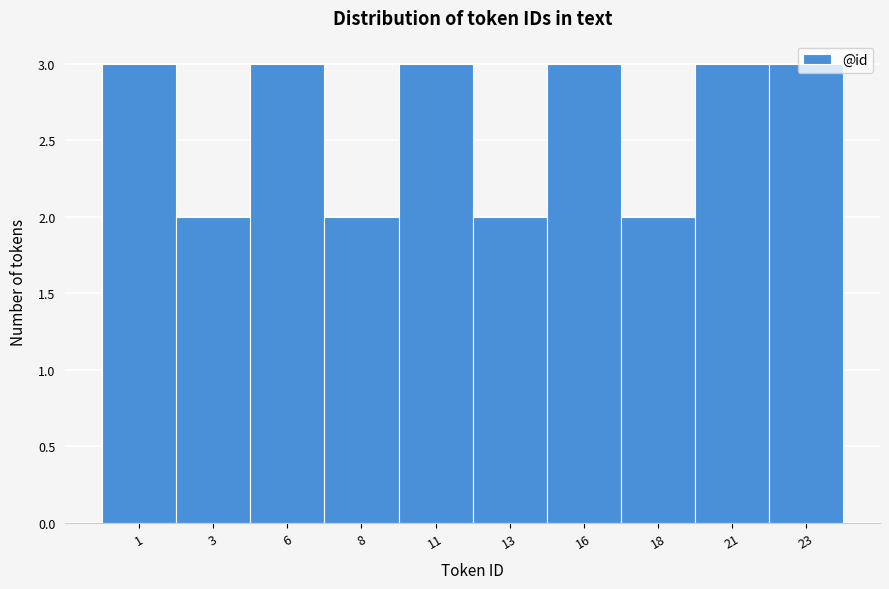

What is the approximate value at 6?

3